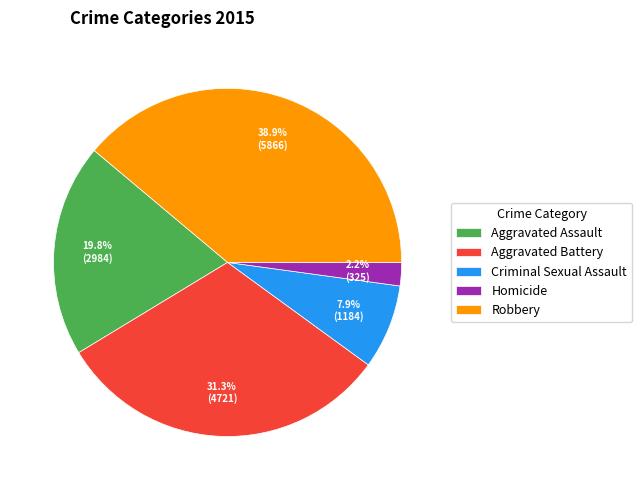

To the nearest percent, what is the difference between the Aggravated Battery and Criminal Sexual Assault slice percentages?

23%